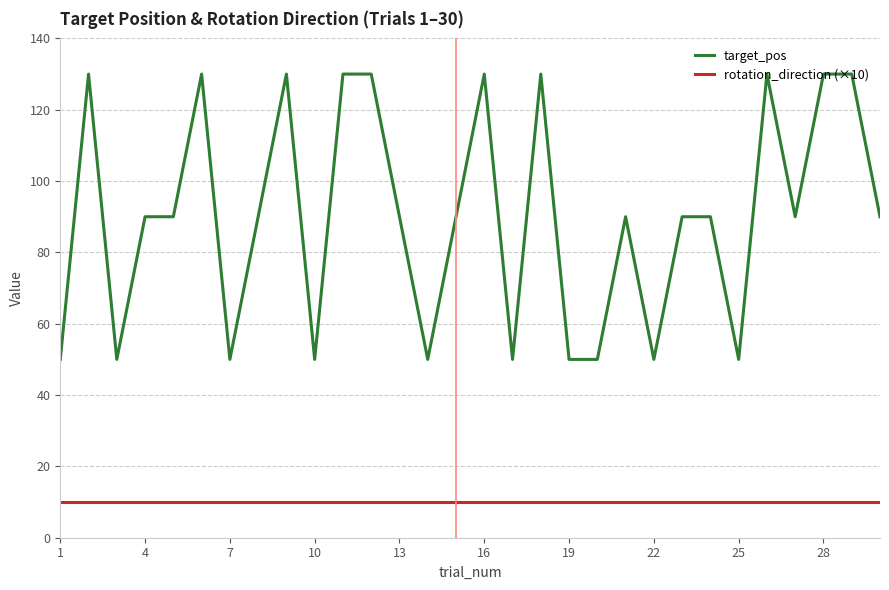

Rank the series by their average value, from highest to lowest.

target_pos, rotation_direction (×10)